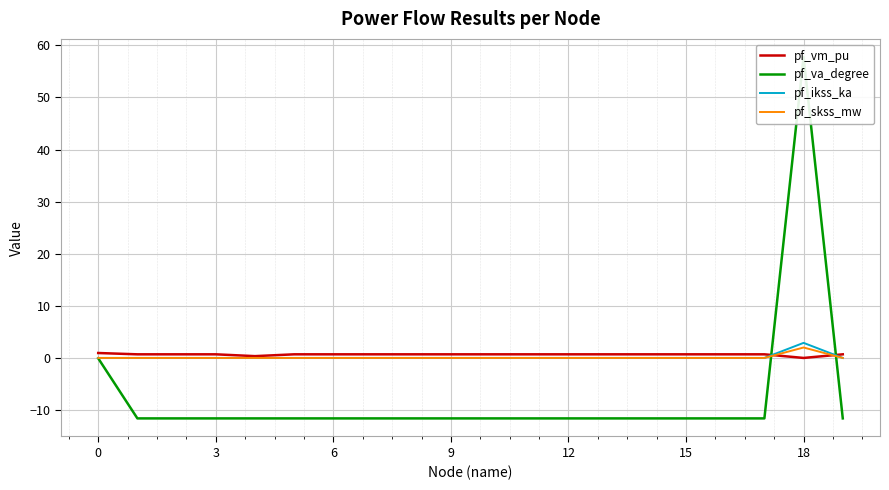

Count the number of categories in the chart.

20